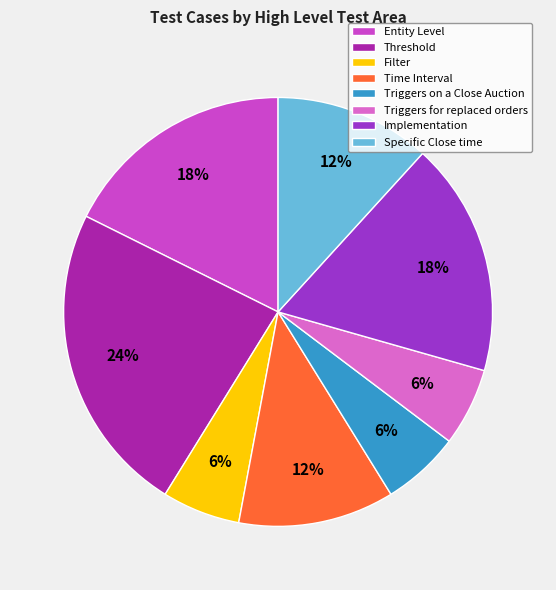

To the nearest percent, what is the difference between the largest and smallest slice percentages?

18%